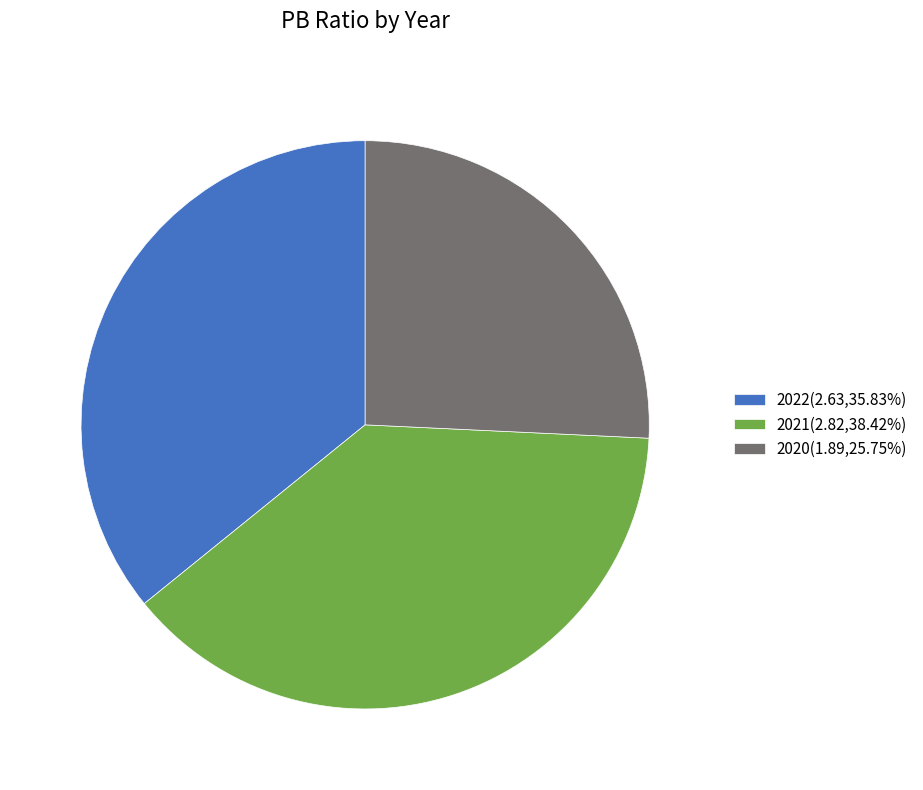

Does any single category account for the majority?

No